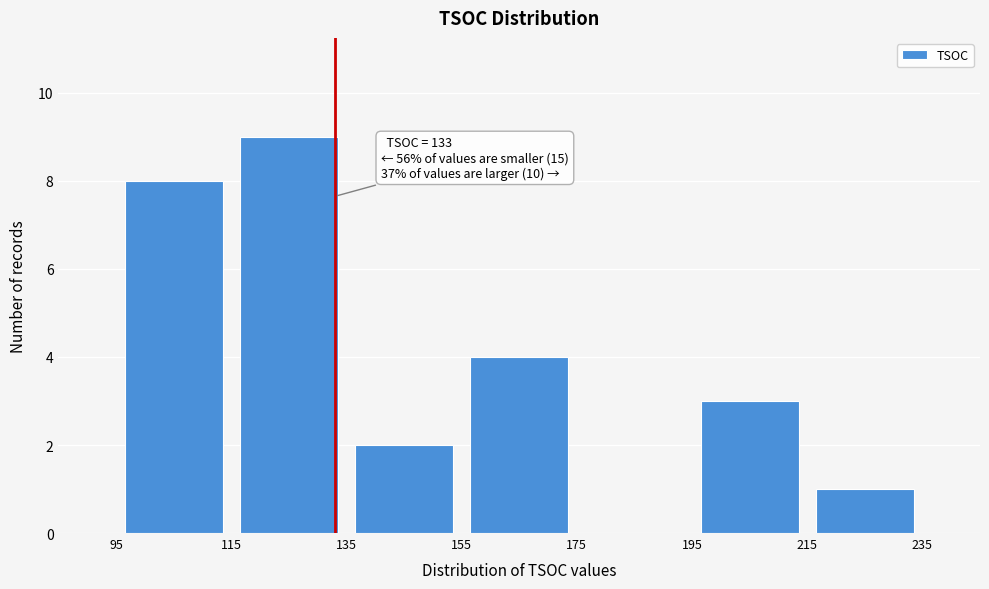

Which range on the x-axis has the tallest bar?

115 to 135